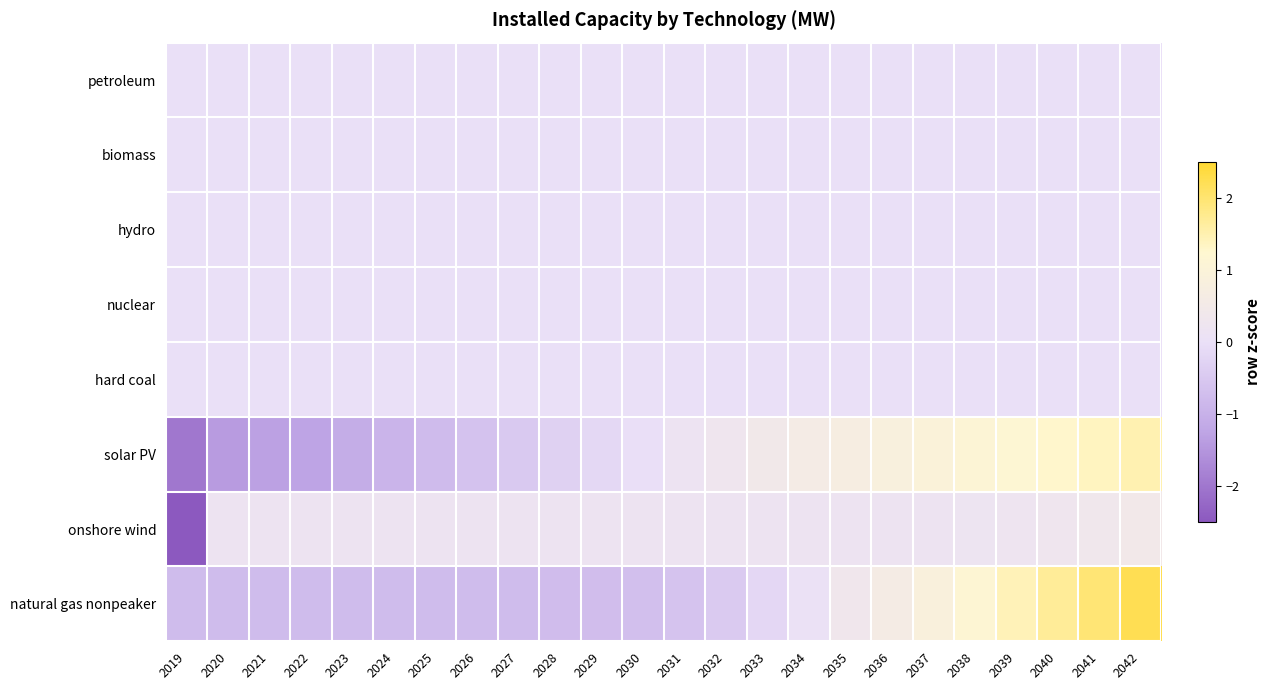

Which has a higher value, 2022 or 2024?

2022